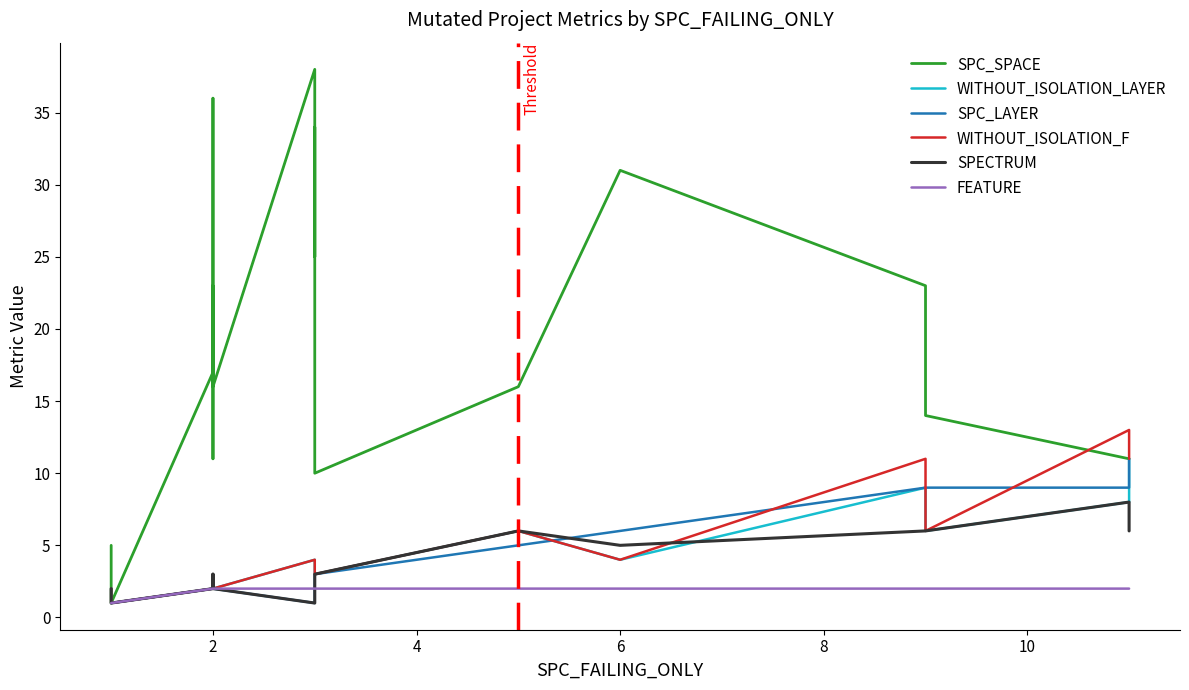

Is this an area chart (filled region under the line)?

No